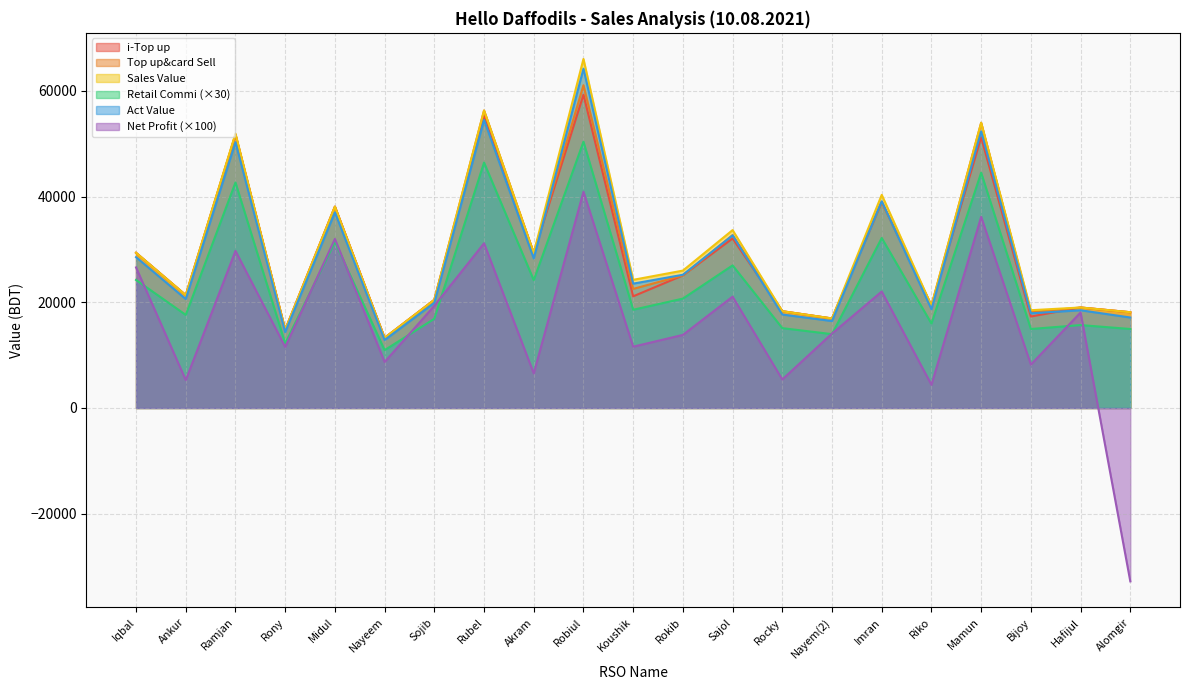

Which category has the lowest value in the i-Top up series?

Nayeem